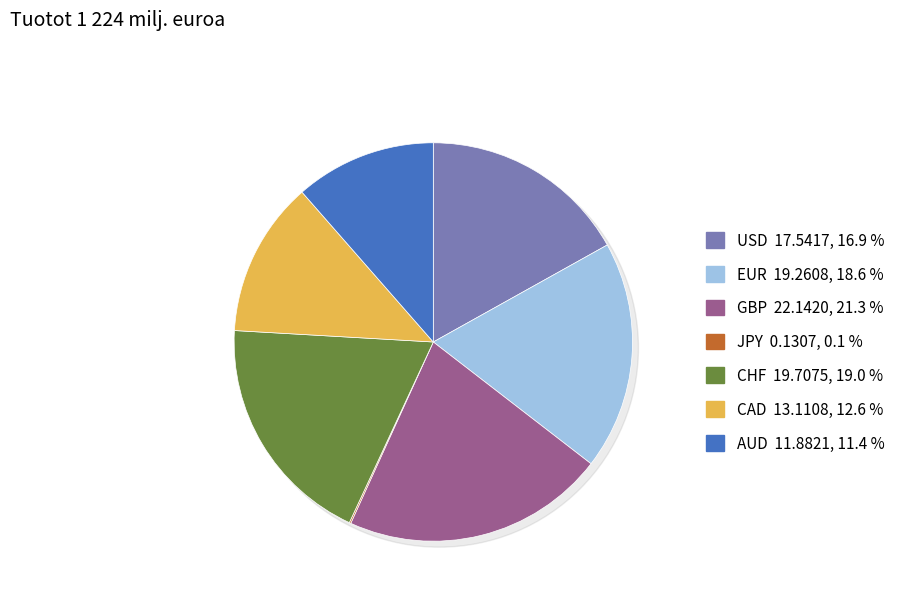

What is the largest slice in the pie chart?

GBP